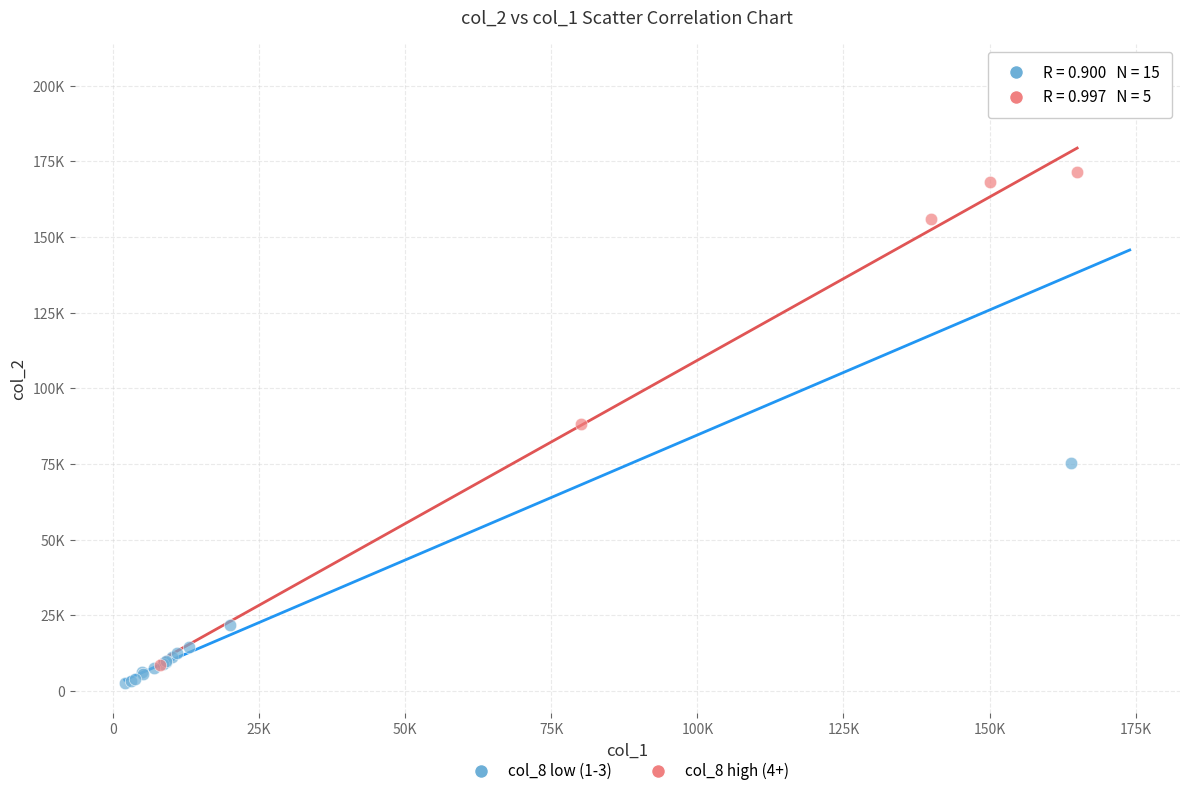

What are all the series names shown in the legend?

col_8 low (1-3), col_8 high (4+)